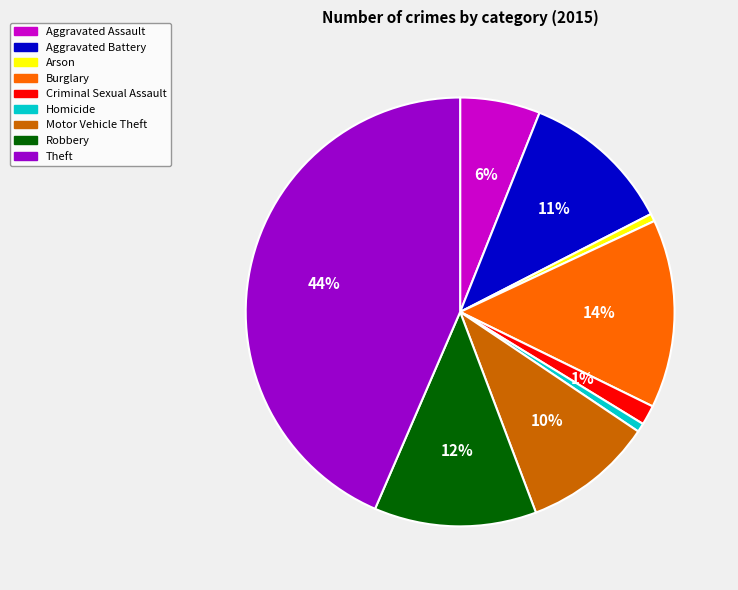

Which category has the biggest portion of the pie?

Theft